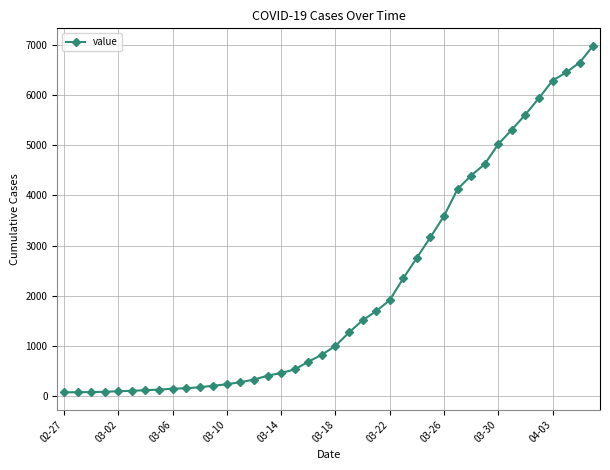

What is the greatest value displayed?

6995